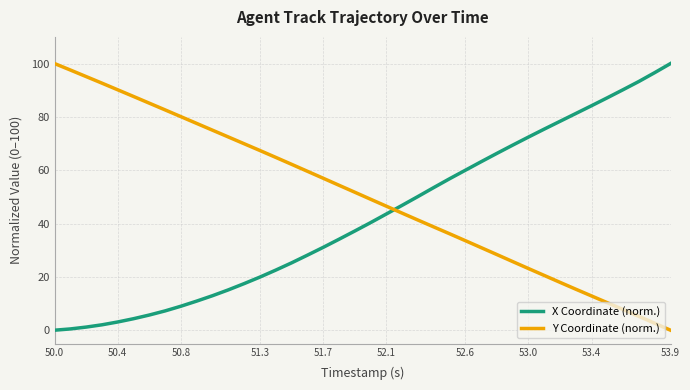

Rank the series by their average value, from highest to lowest.

Y Coordinate (norm.), X Coordinate (norm.)